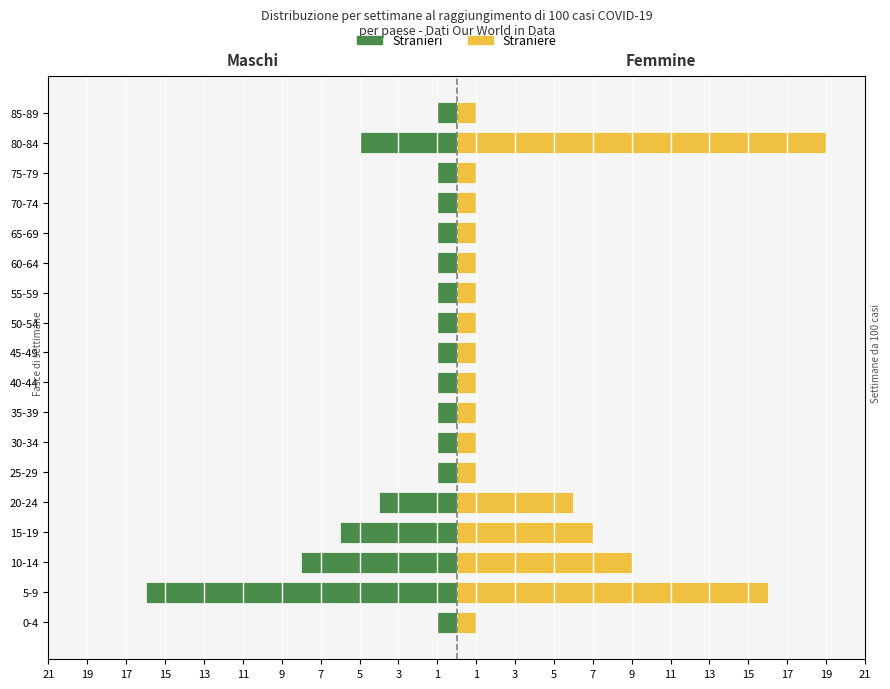

The Stranieri series shows -1 at 0-4. True or false?

True